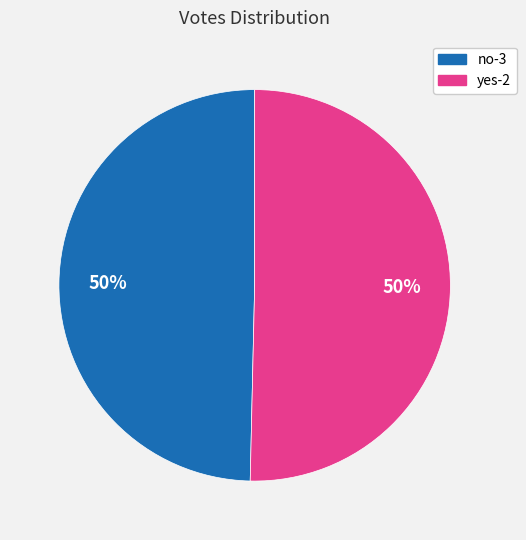

To the nearest percent, what is the combined percentage of yes-2 and no-3?

100%